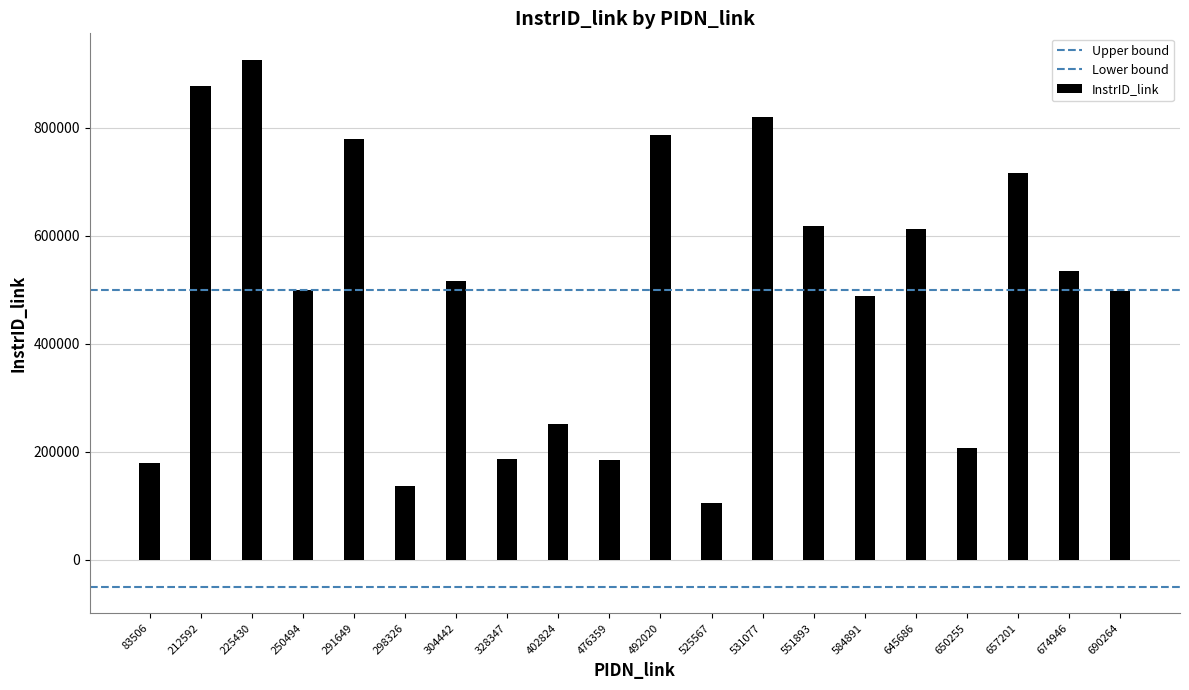

How many groups of bars are there?

2